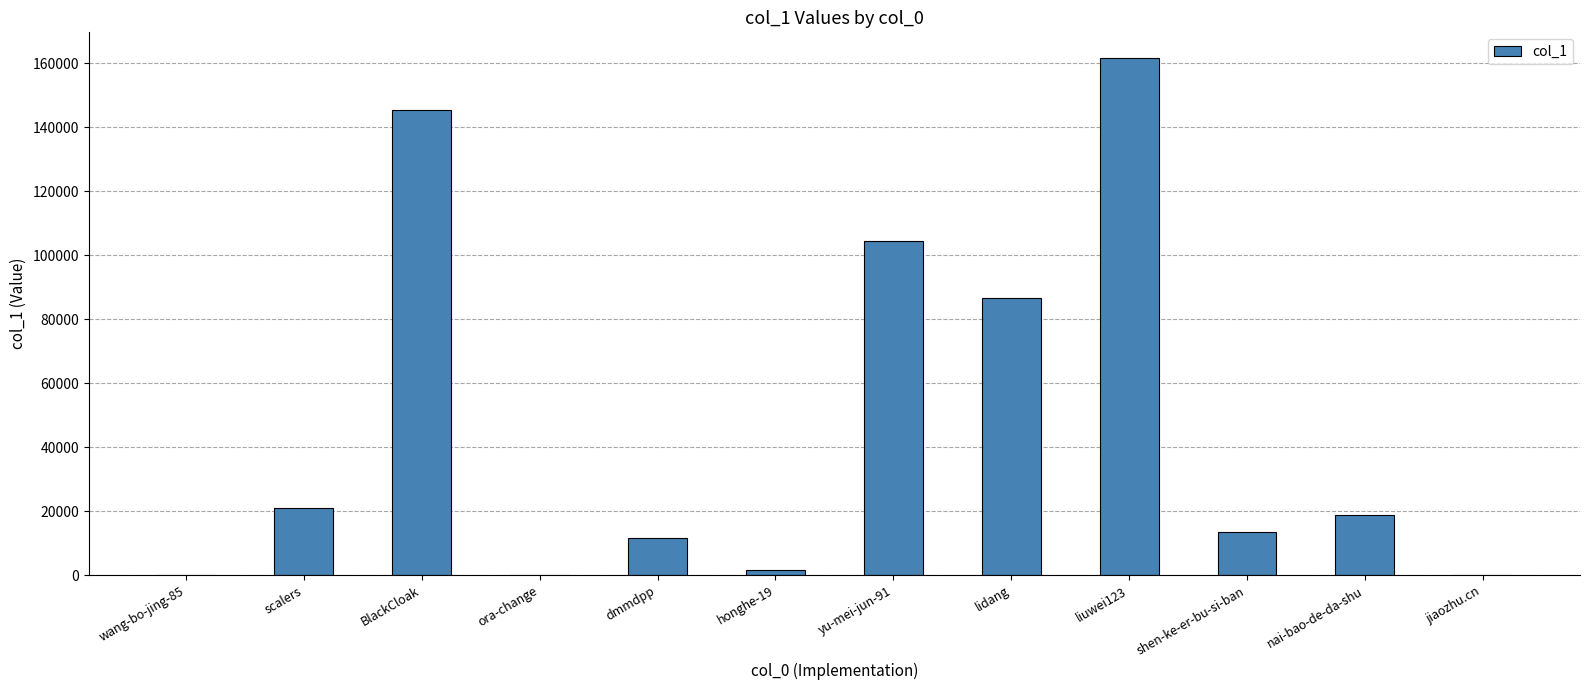

What is the sum of all values?

564853